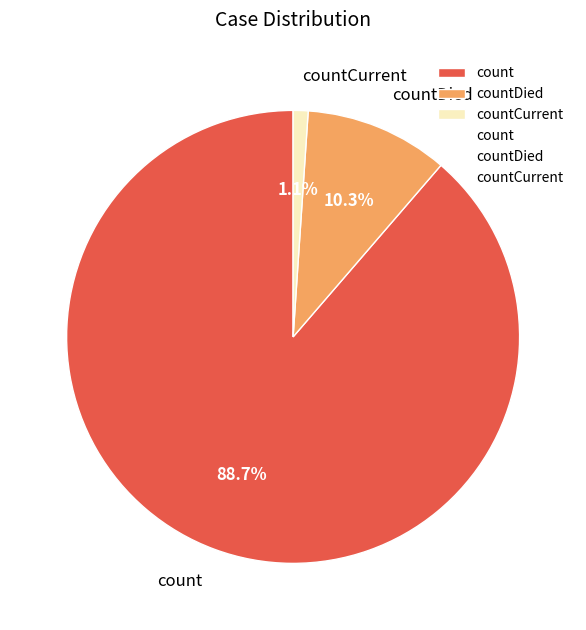

Which category has the smallest portion of the pie?

countCurrent